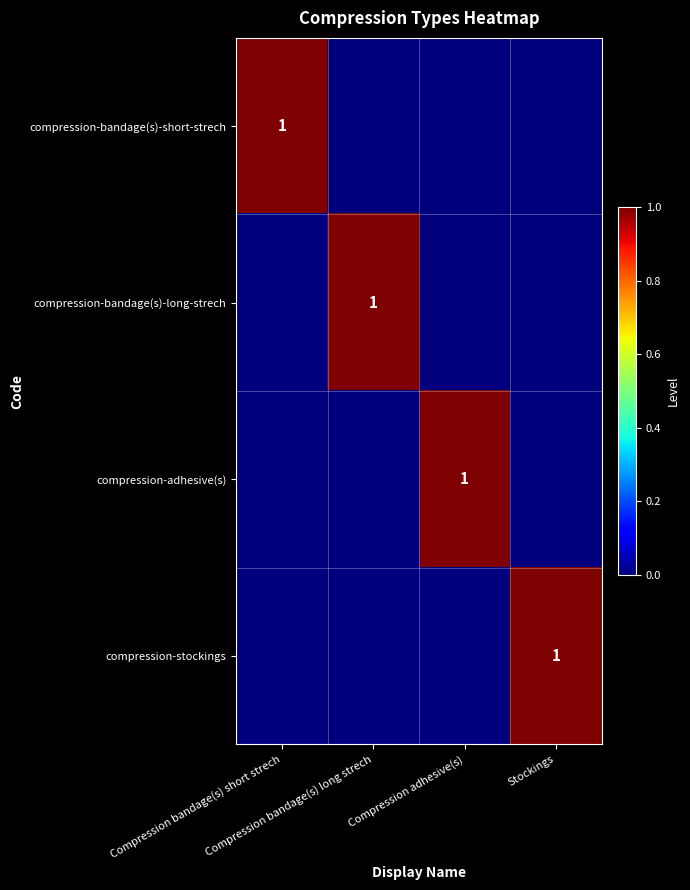

What is the greatest value displayed?

1